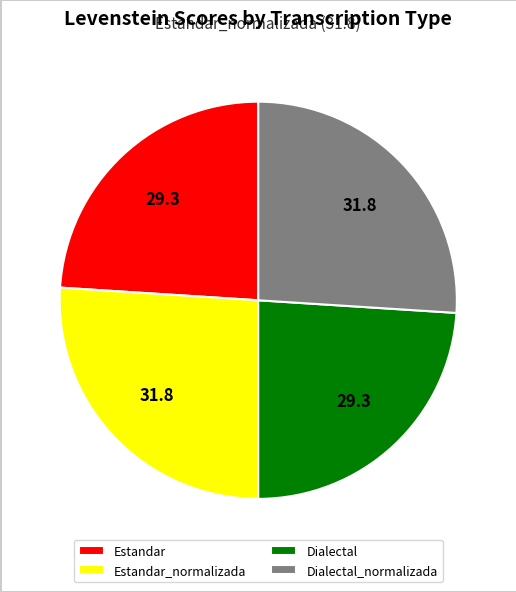

Does Estandar account for over 50% of the chart?

No